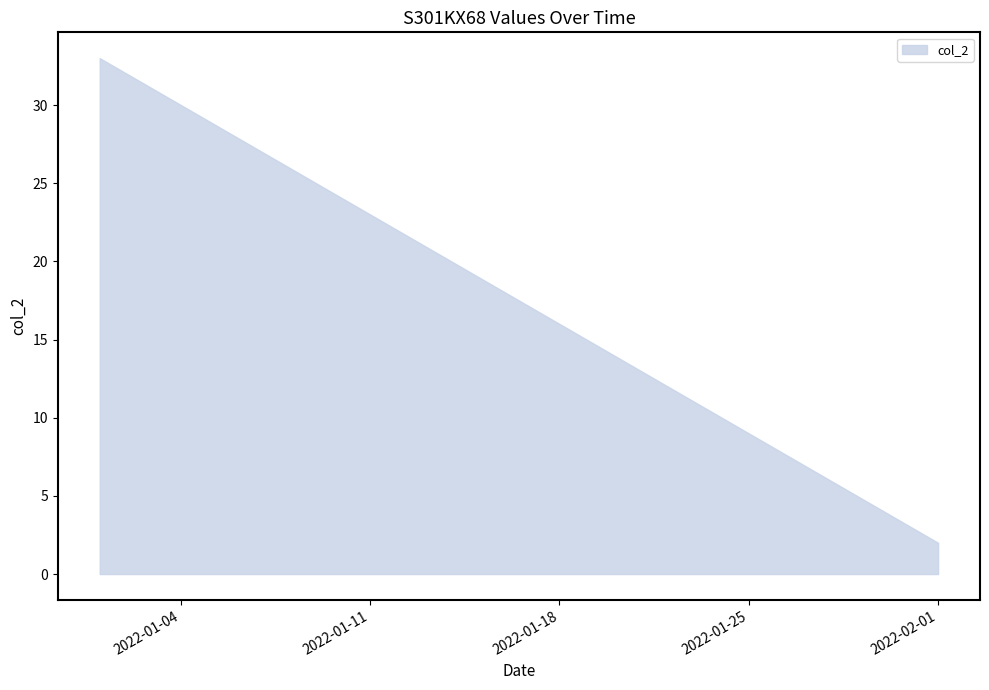

What is the difference between the maximum and minimum values?

31